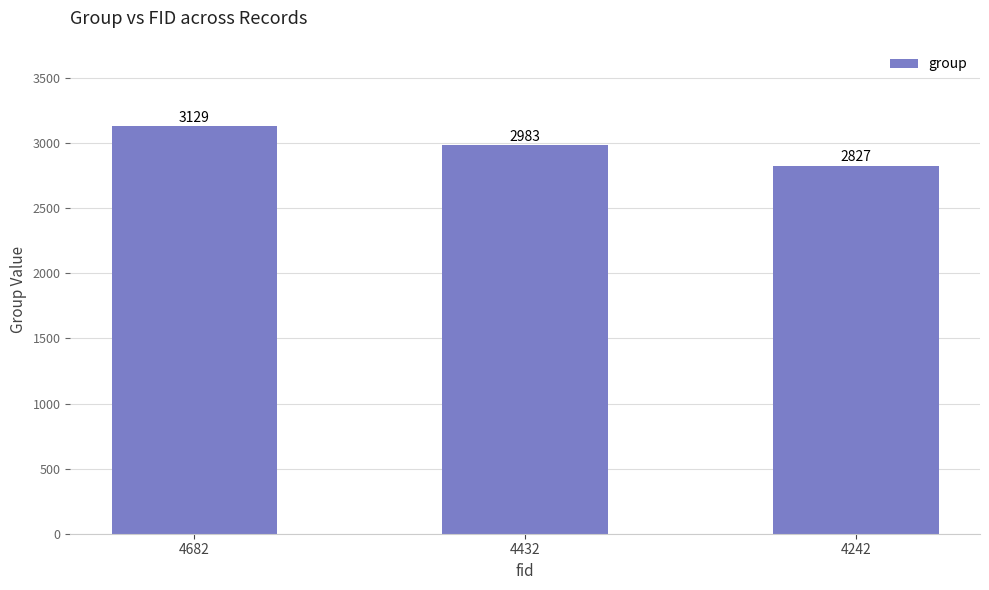

Does the chart contain any negative values?

No